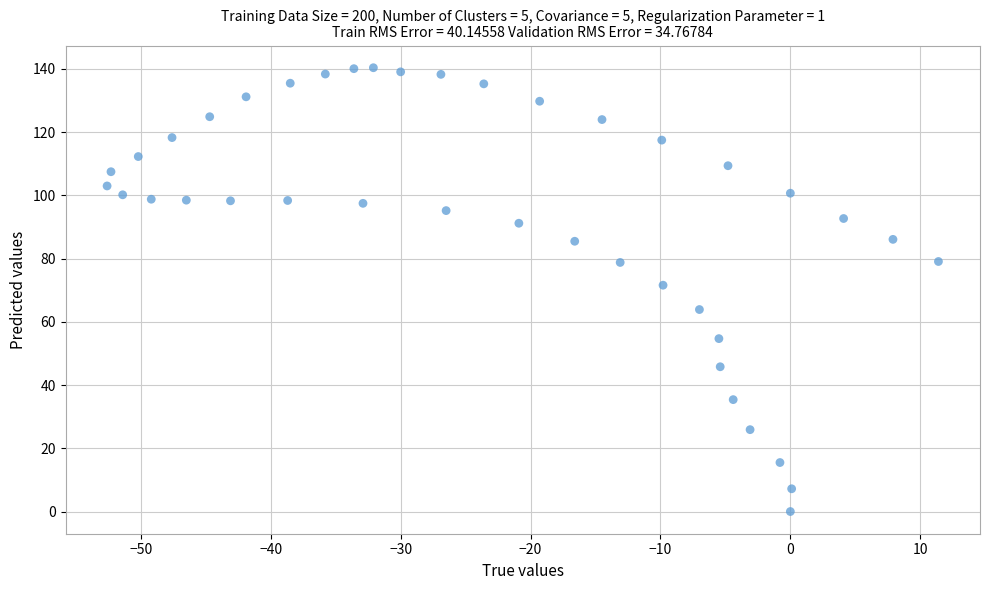

What is the range of Y values (max minus min)?

140.4